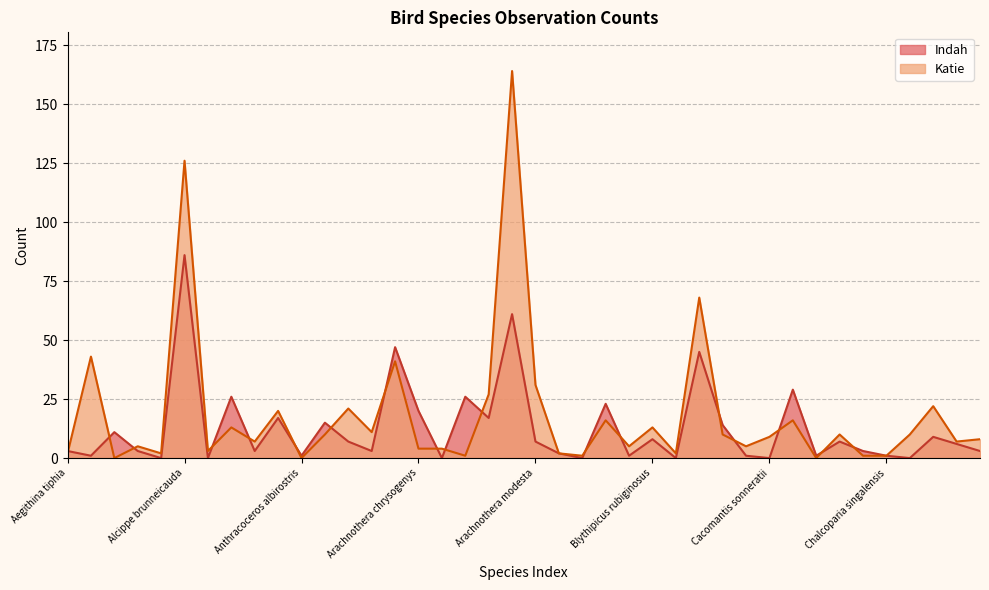

Reading left to right, extract all data points from this chart.

Indah: Aegithina tiphia=3	Aegithina viridissima=1	Aethopyga siparaja=11	Aethopyga temminckii=3	Alcedo meninting=0	Alcippe brunneicauda=86	Alophoixus finschii=0	Alophoixus phaeocephalus=26	Alophoixus tephrogenys=3	Anorrhinus galeritus=17	Anthracoceros albirostris=1	Anthracoceros malayanus=15	Anthreptes malacensis=7	Anthreptes rhodolaemus=3	Anthreptes simplex=47	Arachnothera chrysogenys=20	Arachnothera crassirostris=0	Arachnothera flavigaster=26	Arachnothera hypogrammica=17	Arachnothera longirostra=61	Arachnothera modesta=7	Arachnothera robusta=2	Arborophila hyperythra=0	Argusianus argus=23	Berenicornis comatus=1	Blythipicus rubiginosus=8	Bubo sumatranus=0	Buceros rhinoceros=45	Cacomantis merulinus=14	Cacomantis sepulcralis=1	Cacomantis sonneratii=0	Calyptomena viridis=29	Centropus bengalensis=1	Centropus sinensis=7	Ceyx rufidorsa=3	Chalcoparia singalensis=1	Chalcophaps indica=0	Chloropsis cyanopogon=9	Chloropsis moluccensis=6	Chloropsis sonnerati=3
Katie: Aegithina tiphia=2	Aegithina viridissima=43	Aethopyga siparaja=0	Aethopyga temminckii=5	Alcedo meninting=2	Alcippe brunneicauda=126	Alophoixus finschii=3	Alophoixus phaeocephalus=13	Alophoixus tephrogenys=7	Anorrhinus galeritus=20	Anthracoceros albirostris=0	Anthracoceros malayanus=10	Anthreptes malacensis=21	Anthreptes rhodolaemus=11	Anthreptes simplex=41	Arachnothera chrysogenys=4	Arachnothera crassirostris=4	Arachnothera flavigaster=1	Arachnothera hypogrammica=27	Arachnothera longirostra=164	Arachnothera modesta=31	Arachnothera robusta=2	Arborophila hyperythra=1	Argusianus argus=16	Berenicornis comatus=5	Blythipicus rubiginosus=13	Bubo sumatranus=2	Buceros rhinoceros=68	Cacomantis merulinus=10	Cacomantis sepulcralis=5	Cacomantis sonneratii=9	Calyptomena viridis=16	Centropus bengalensis=0	Centropus sinensis=10	Ceyx rufidorsa=1	Chalcoparia singalensis=1	Chalcophaps indica=10	Chloropsis cyanopogon=22	Chloropsis moluccensis=7	Chloropsis sonnerati=8